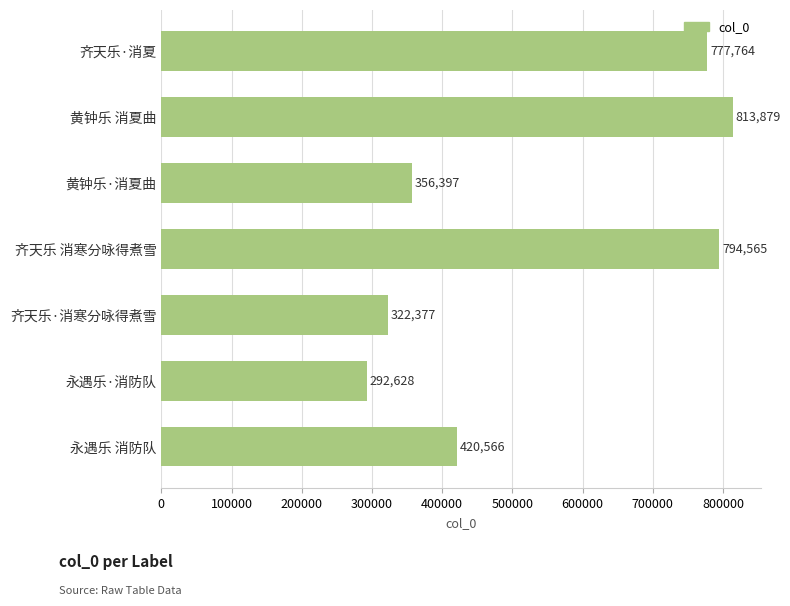

Rank the categories by value from lowest to highest.

永遇乐·消防队, 齐天乐·消寒分咏得煮雪, 黄钟乐·消夏曲, 永遇乐 消防队, 齐天乐·消夏, 齐天乐 消寒分咏得煮雪, 黄钟乐 消夏曲